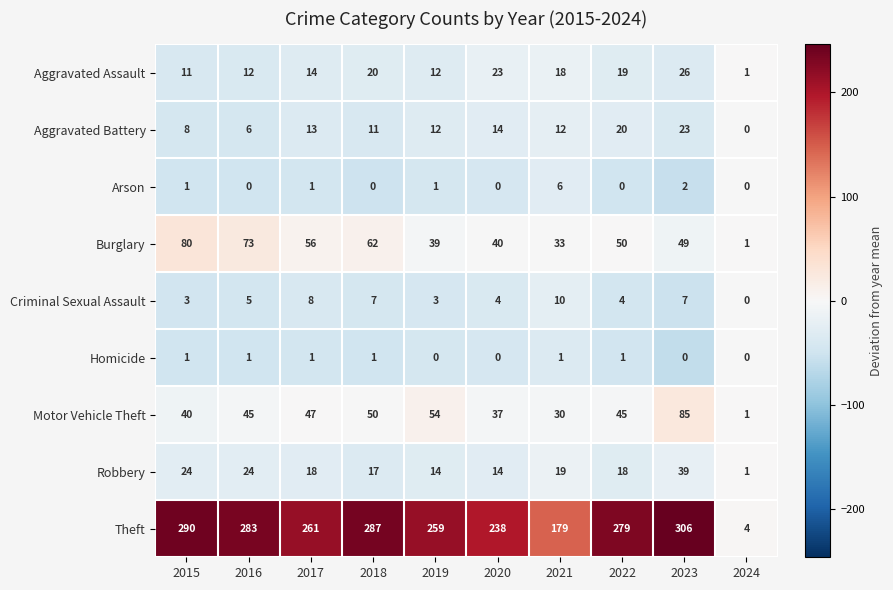

Which series has the largest range (max minus min)?

Theft